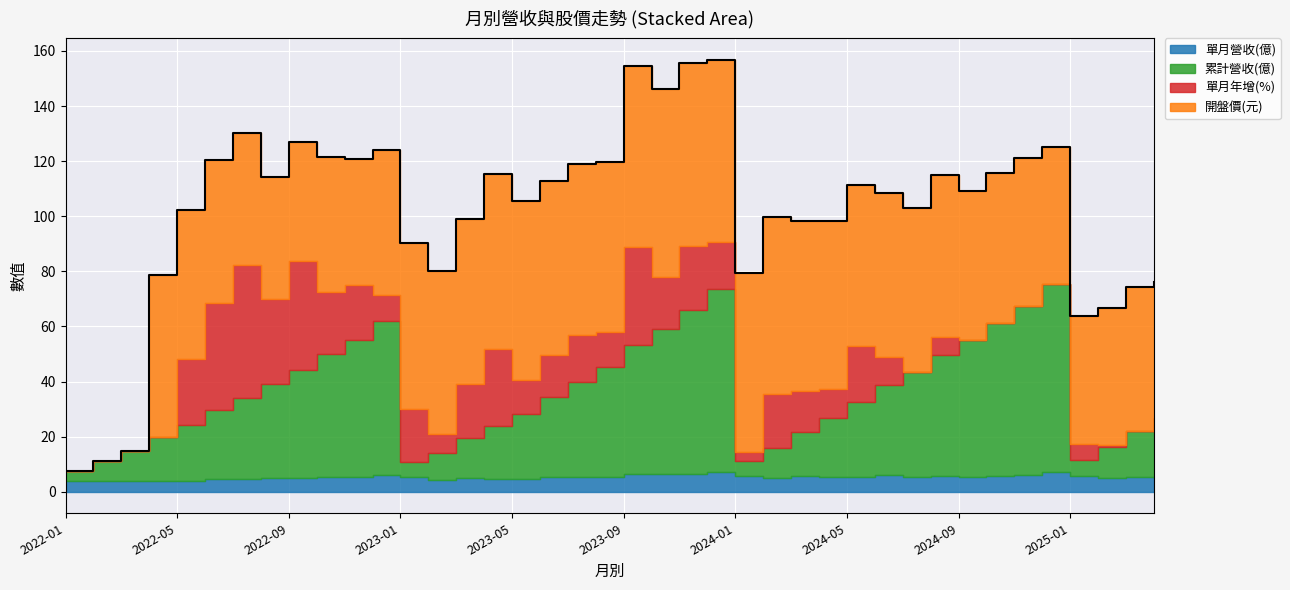

List the series in order of their peak value, highest first.

累計營收(億), 開盤價(元), 單月年增(%), 單月營收(億)